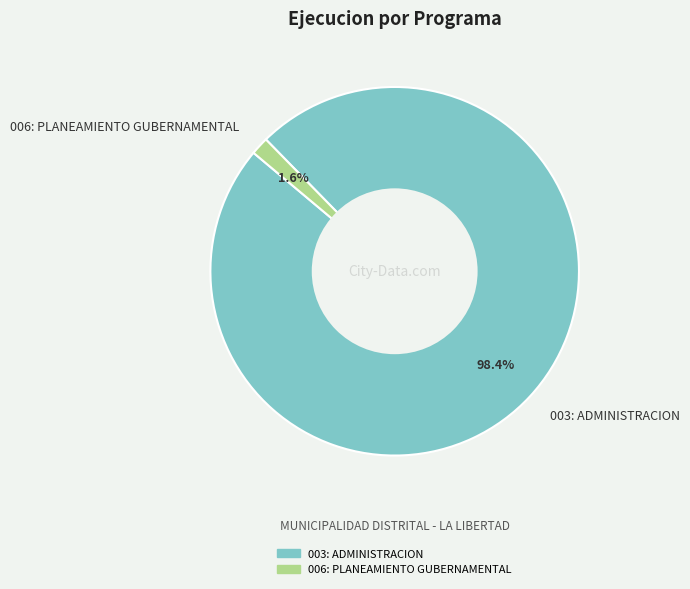

Combined, do 003: ADMINISTRACION and 006: PLANEAMIENTO GUBERNAMENTAL account for over 50%?

Yes